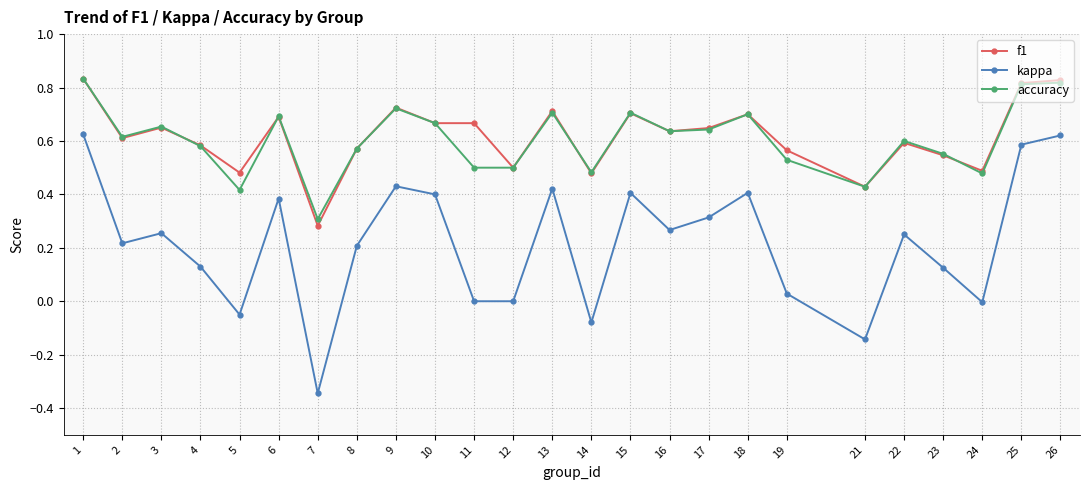

What is the total value across all series at 24?

1.0